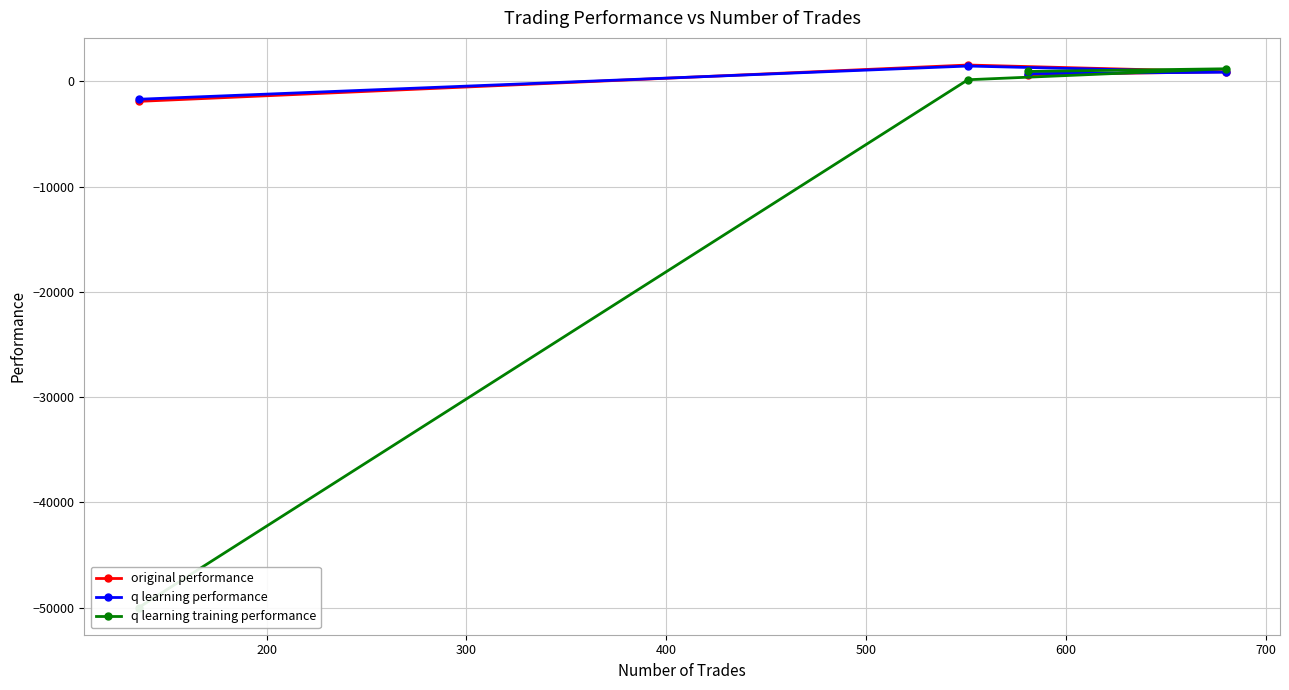

What are all the series names shown in the legend?

original performance, q learning performance, q learning training performance